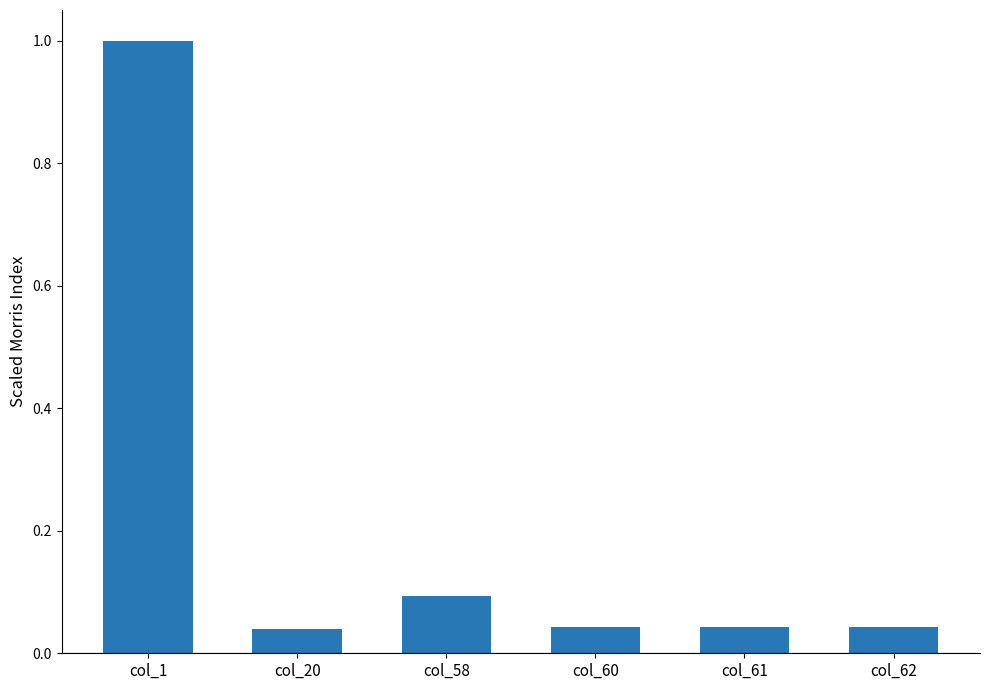

What is the value of the 3rd bar from the left?

0.1